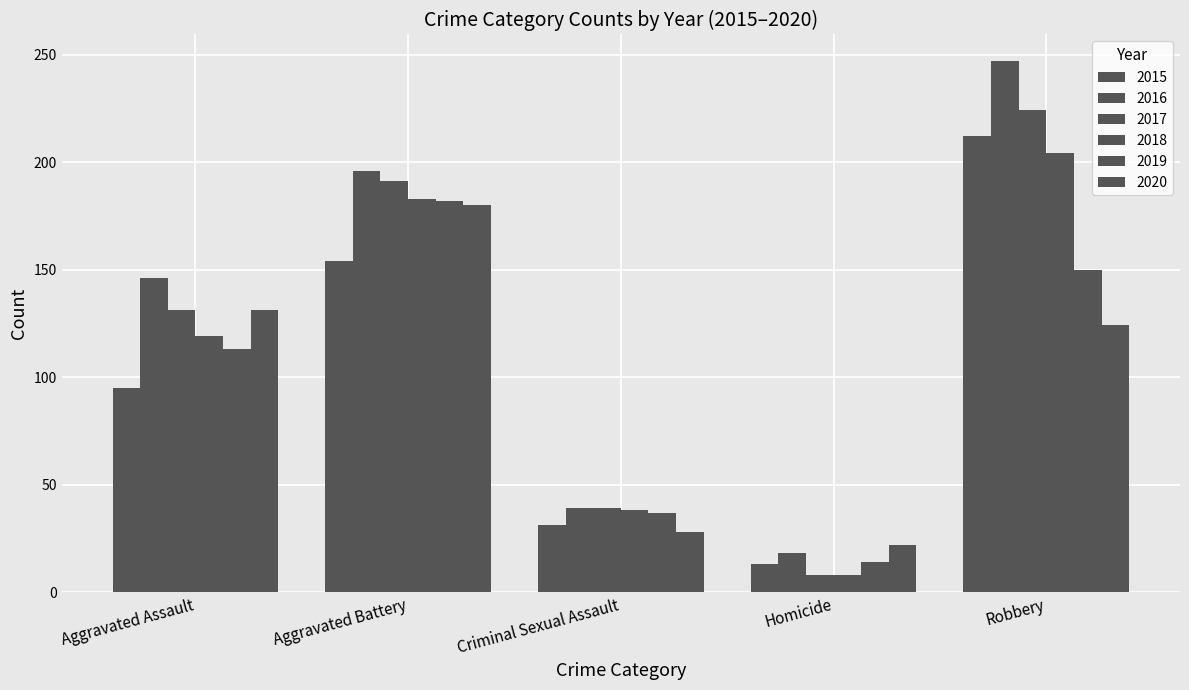

How many series are shown in this chart?

6